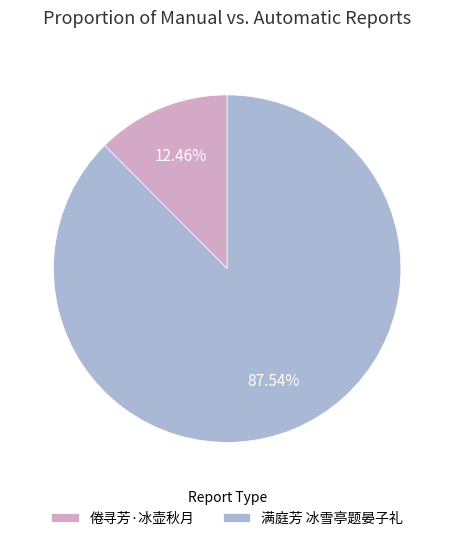

To the nearest percent, what is the difference between the 倦寻芳·冰壶秋月 and 满庭芳 冰雪亭题晏子礼 slice percentages?

75%